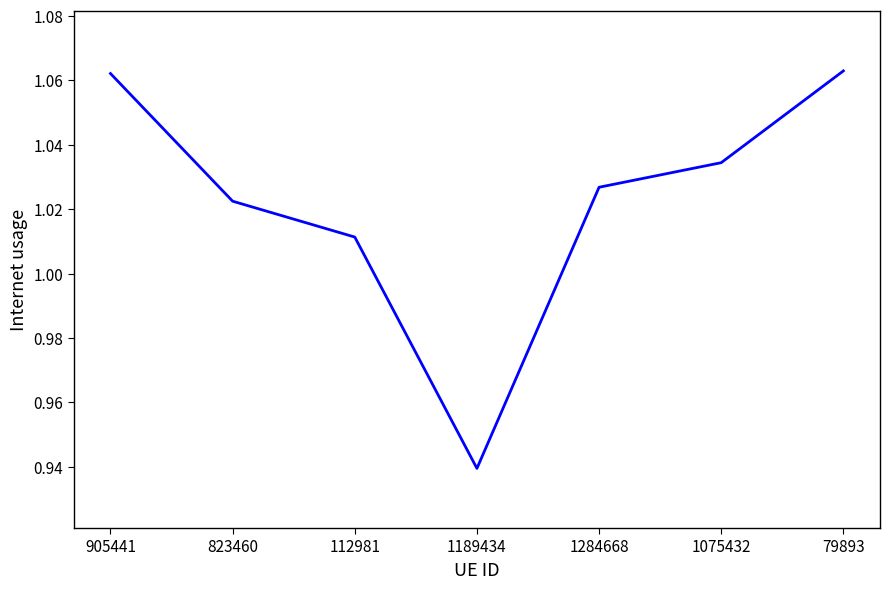

Does the chart have visible grid lines?

No